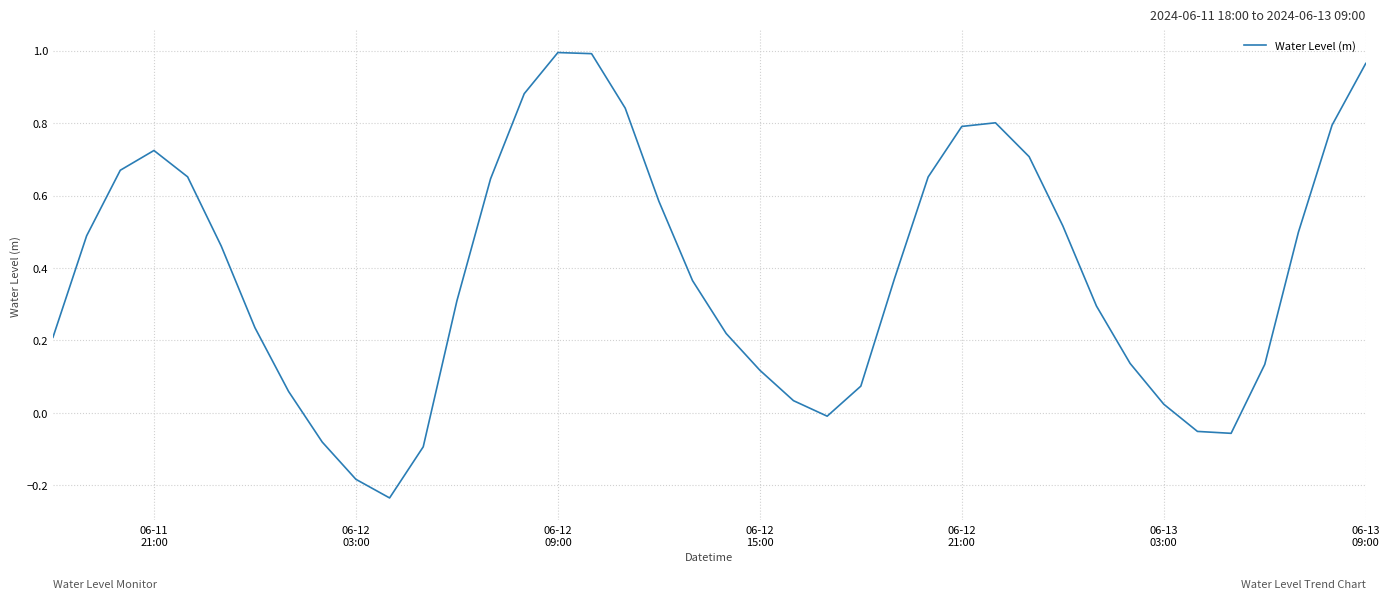

What is the difference between the maximum and minimum values?

1.2